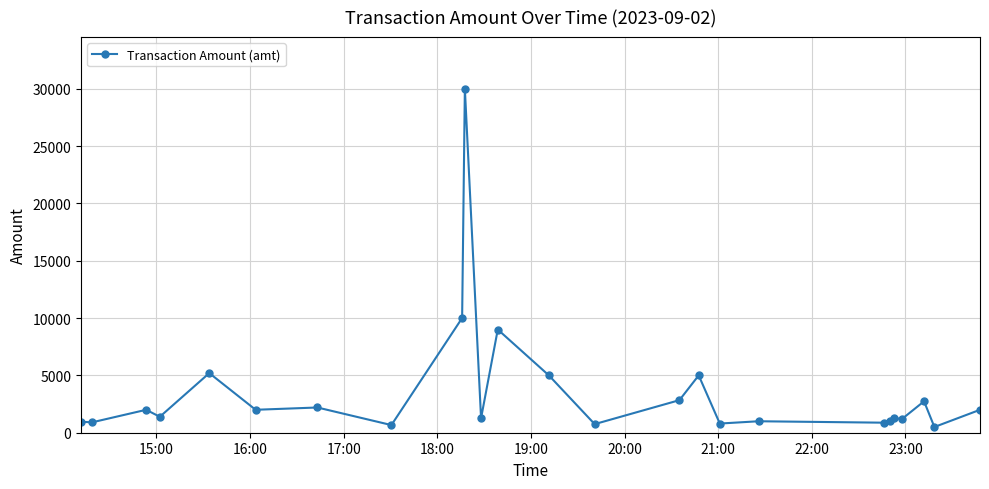

What is the difference between the second highest and second lowest values?

9333.0